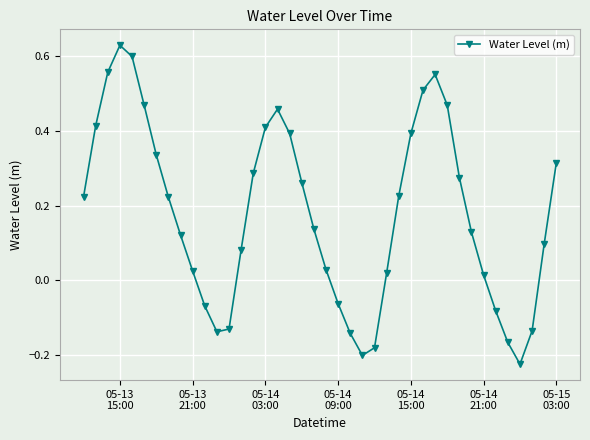

Does the chart have visible grid lines?

Yes